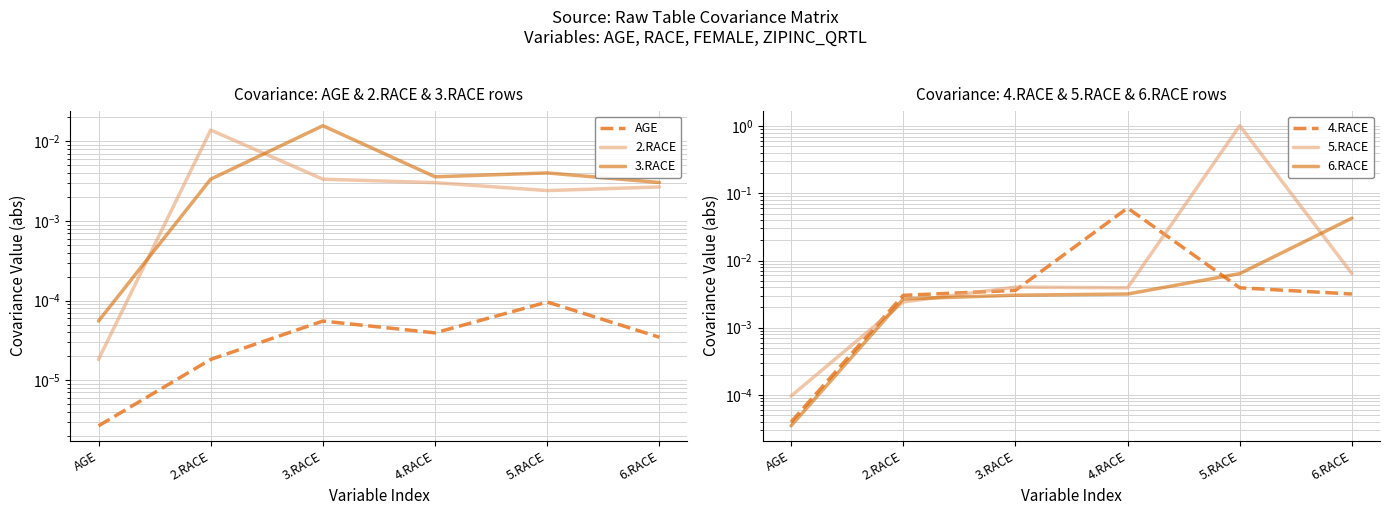

Between which two adjacent categories do 3.RACE and 4.RACE first intersect?

3.RACE and 4.RACE